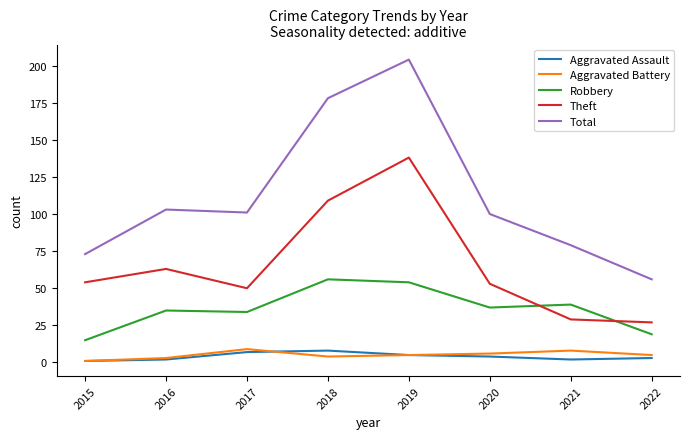

Reading left to right, extract all data points from this chart.

Aggravated Assault: 2015=1	2016=2	2017=7	2018=8	2019=5	2020=4	2021=2	2022=3
Aggravated Battery: 2015=1	2016=3	2017=9	2018=4	2019=5	2020=6	2021=8	2022=5
Robbery: 2015=15	2016=35	2017=34	2018=56	2019=54	2020=37	2021=39	2022=19
Theft: 2015=54	2016=63	2017=50	2018=109	2019=138	2020=53	2021=29	2022=27
Total: 2015=73	2016=103	2017=101	2018=178	2019=204	2020=100	2021=79	2022=56